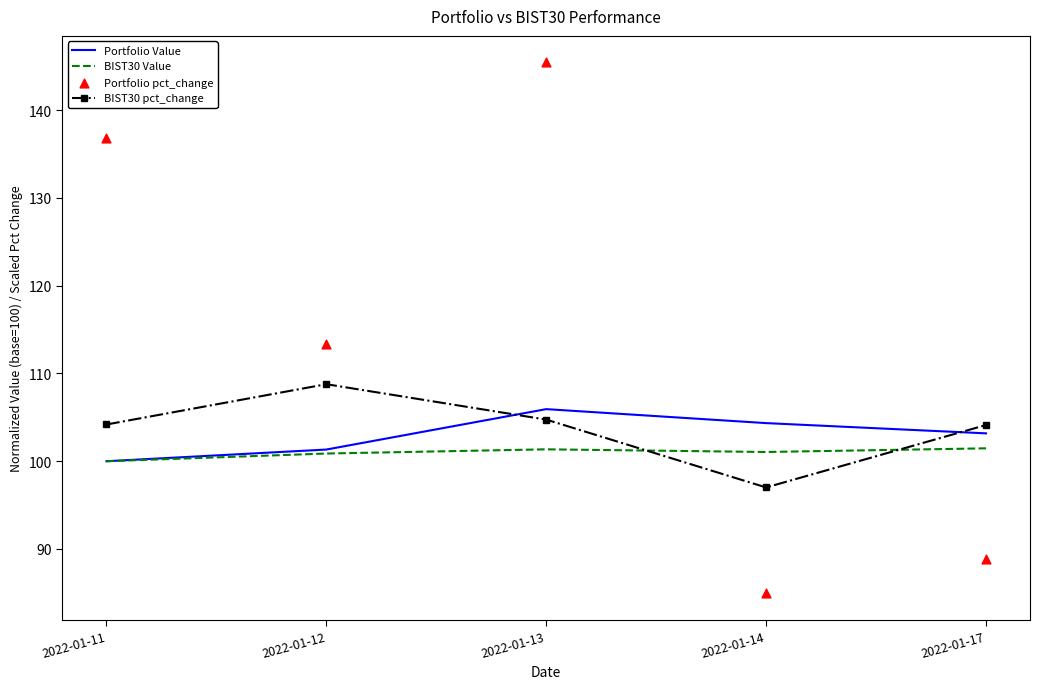

Which series contains the highest Y value?

Portfolio pct_change